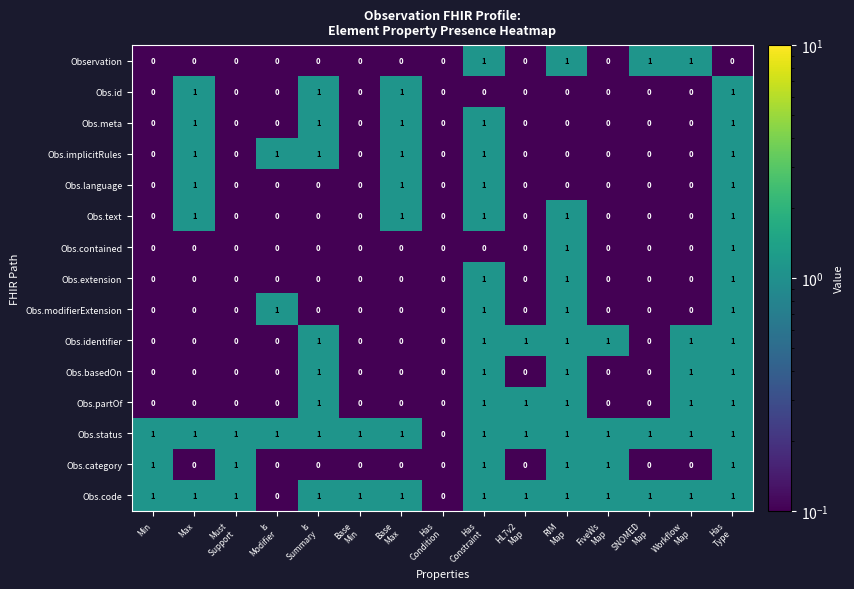

Count the Obs.partOf values in the range 0 to 1.

15